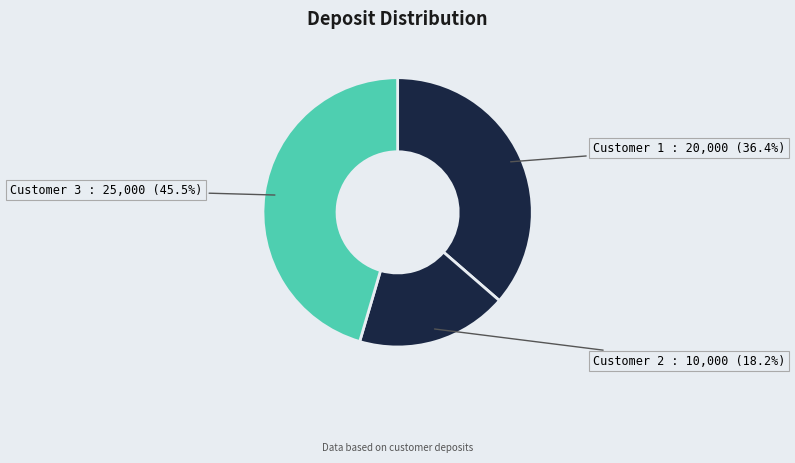

Which category has the smallest portion of the pie?

Customer 2